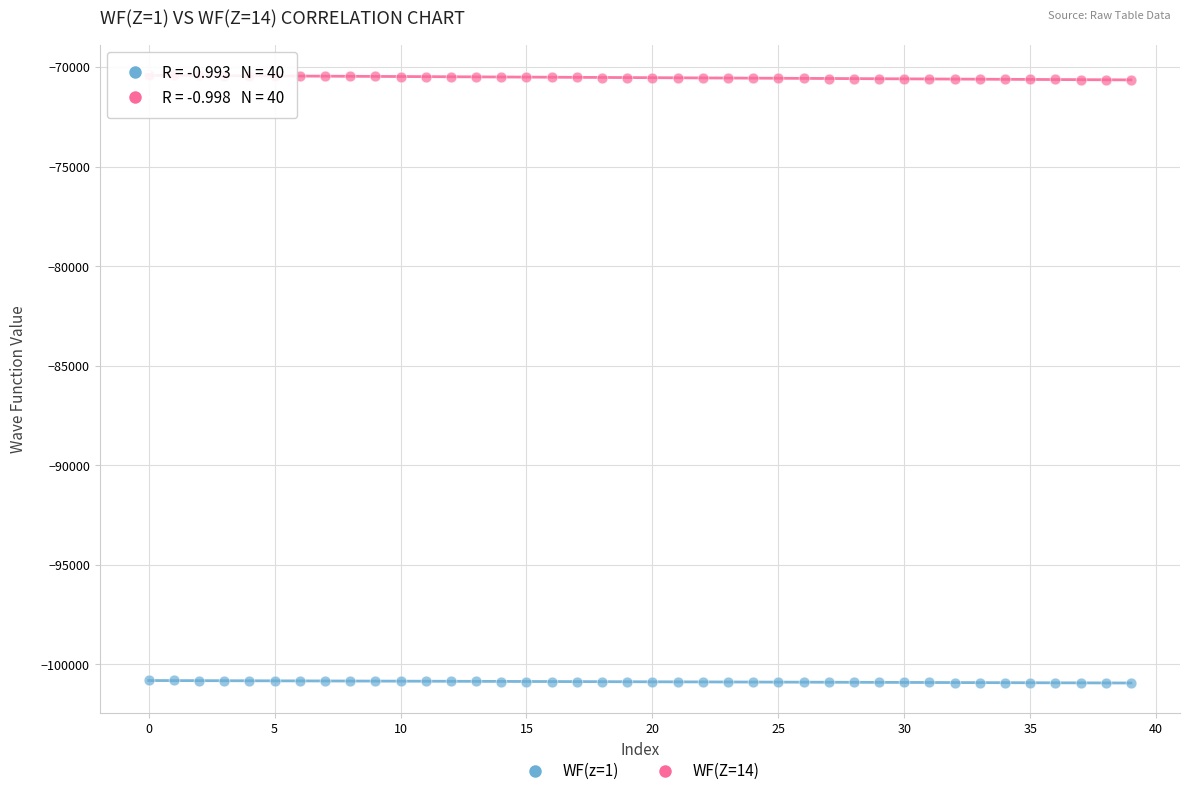

Which series reaches the minimum Y coordinate?

WF(z=1)